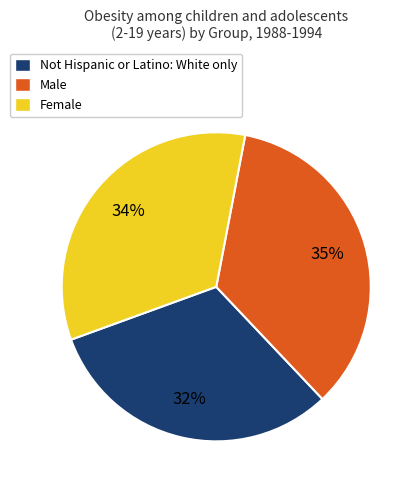

Which category has the smallest portion of the pie?

Not Hispanic or Latino: White only